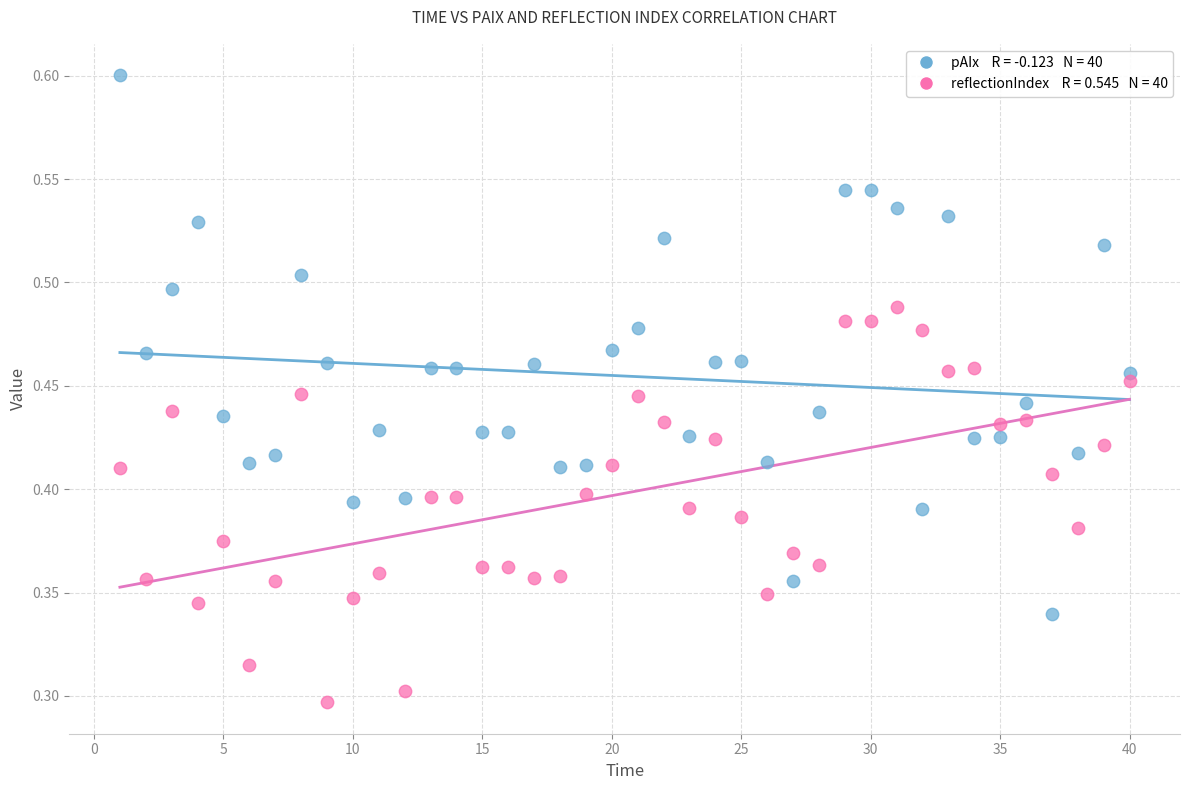

Across all data points, what is the range of X values (max minus min)?

39.0